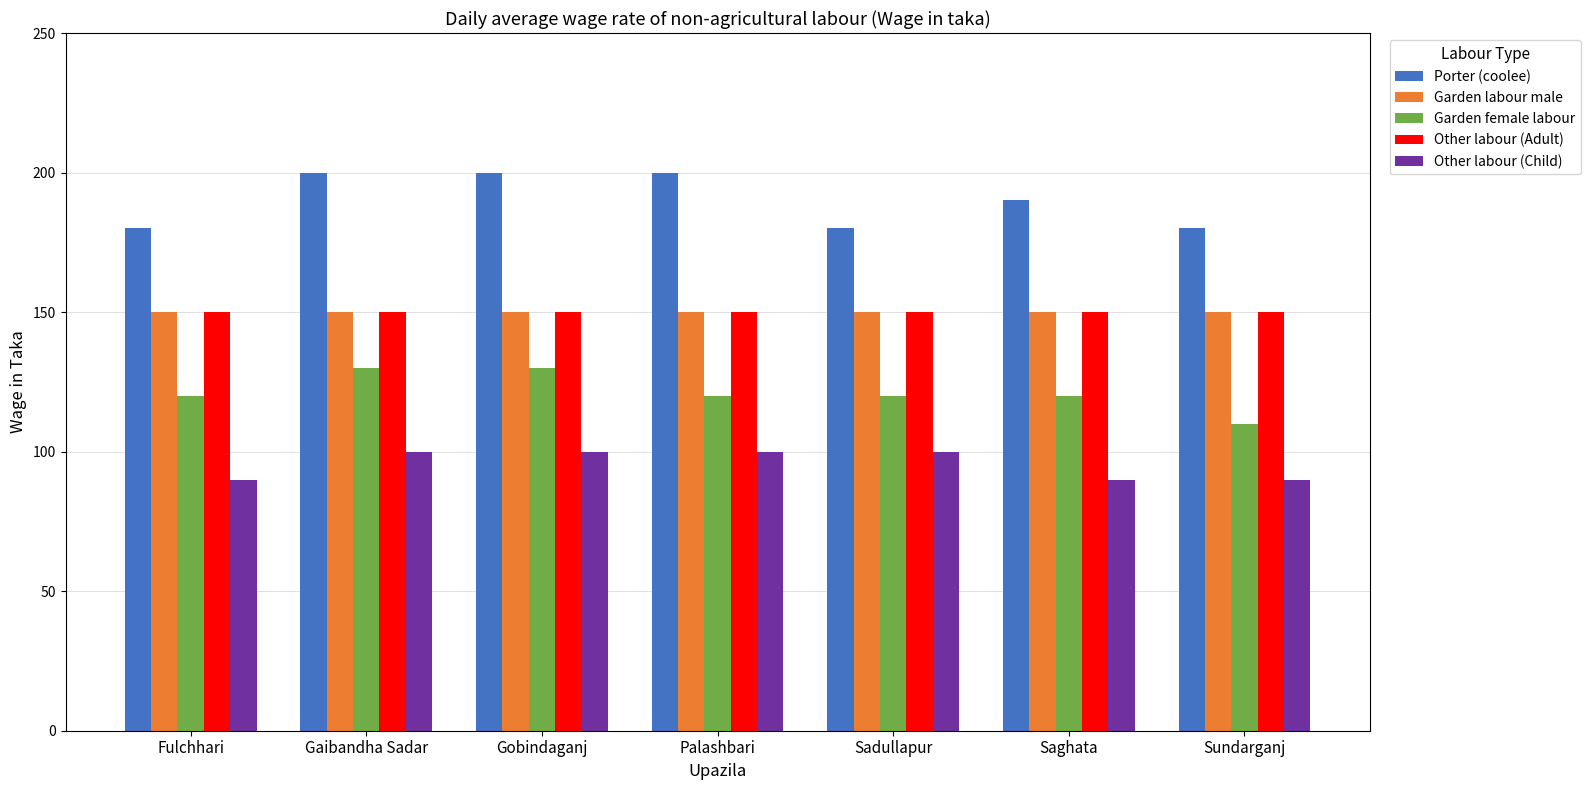

What is the total value across all series at Saghata?

700